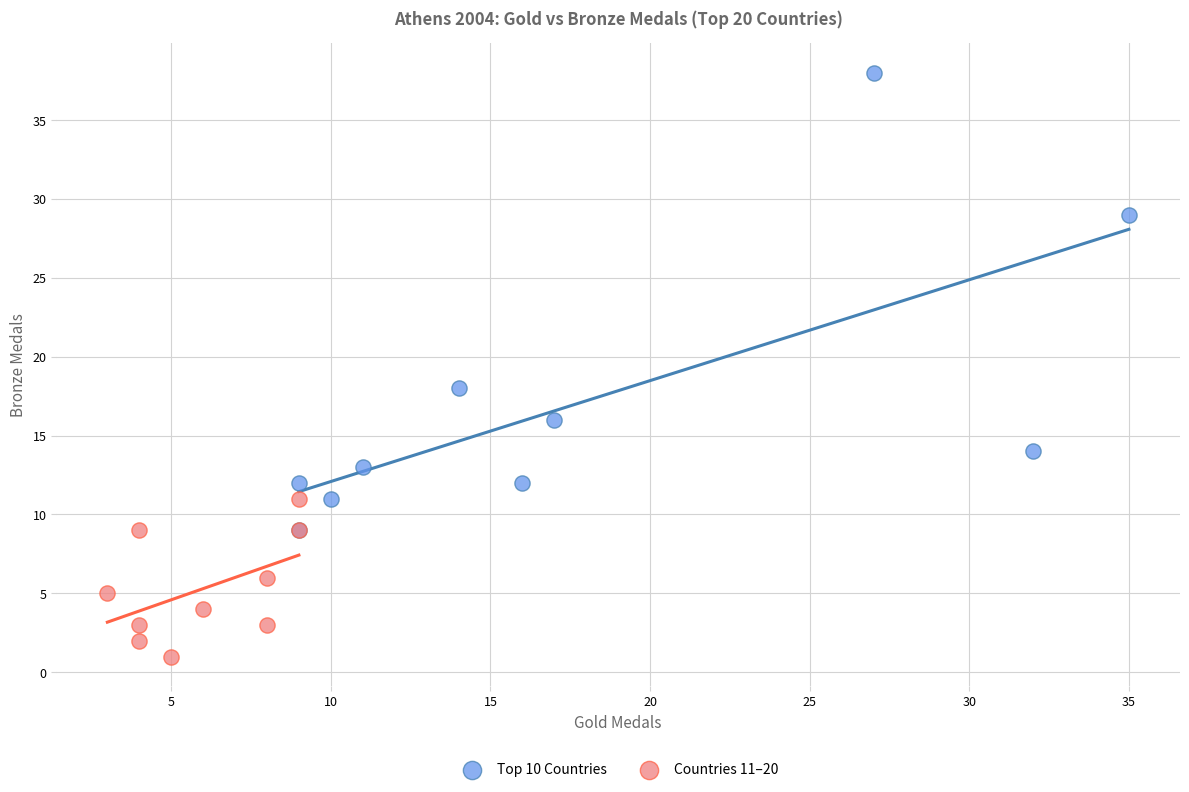

Which series contains the highest Y value?

Top 10 Countries